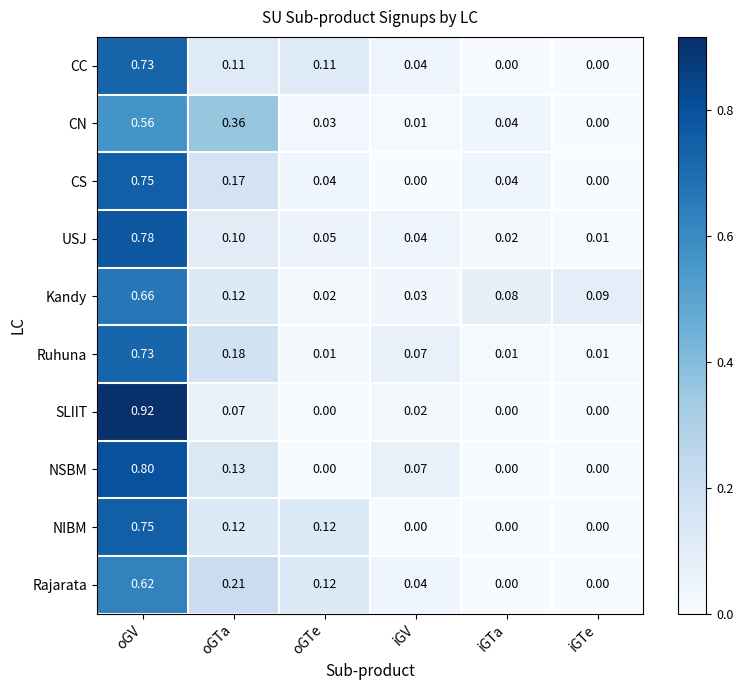

Between oGV and oGTe, which series saw the biggest shift?

SLIIT